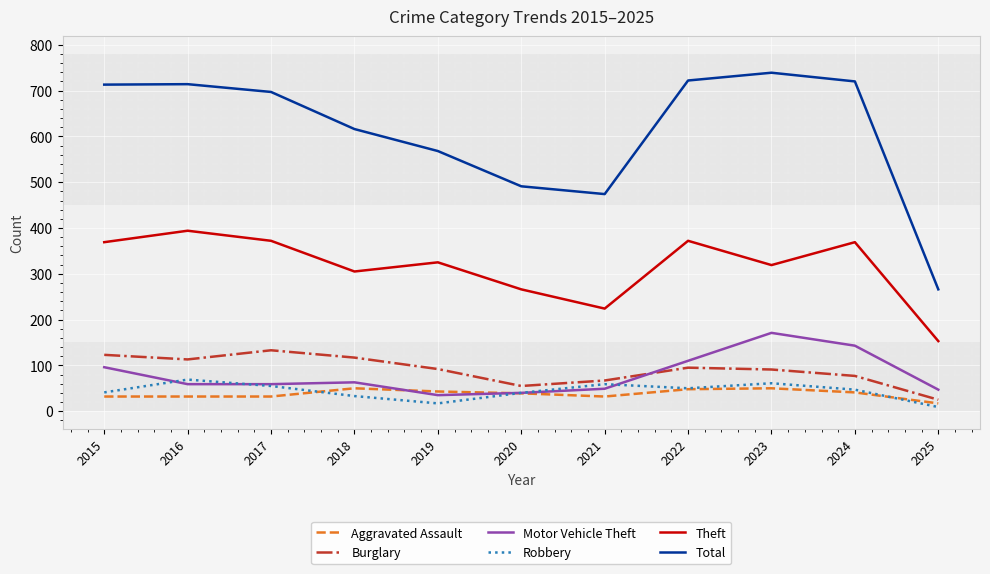

At how many categories does at least one series exceed 527?

8